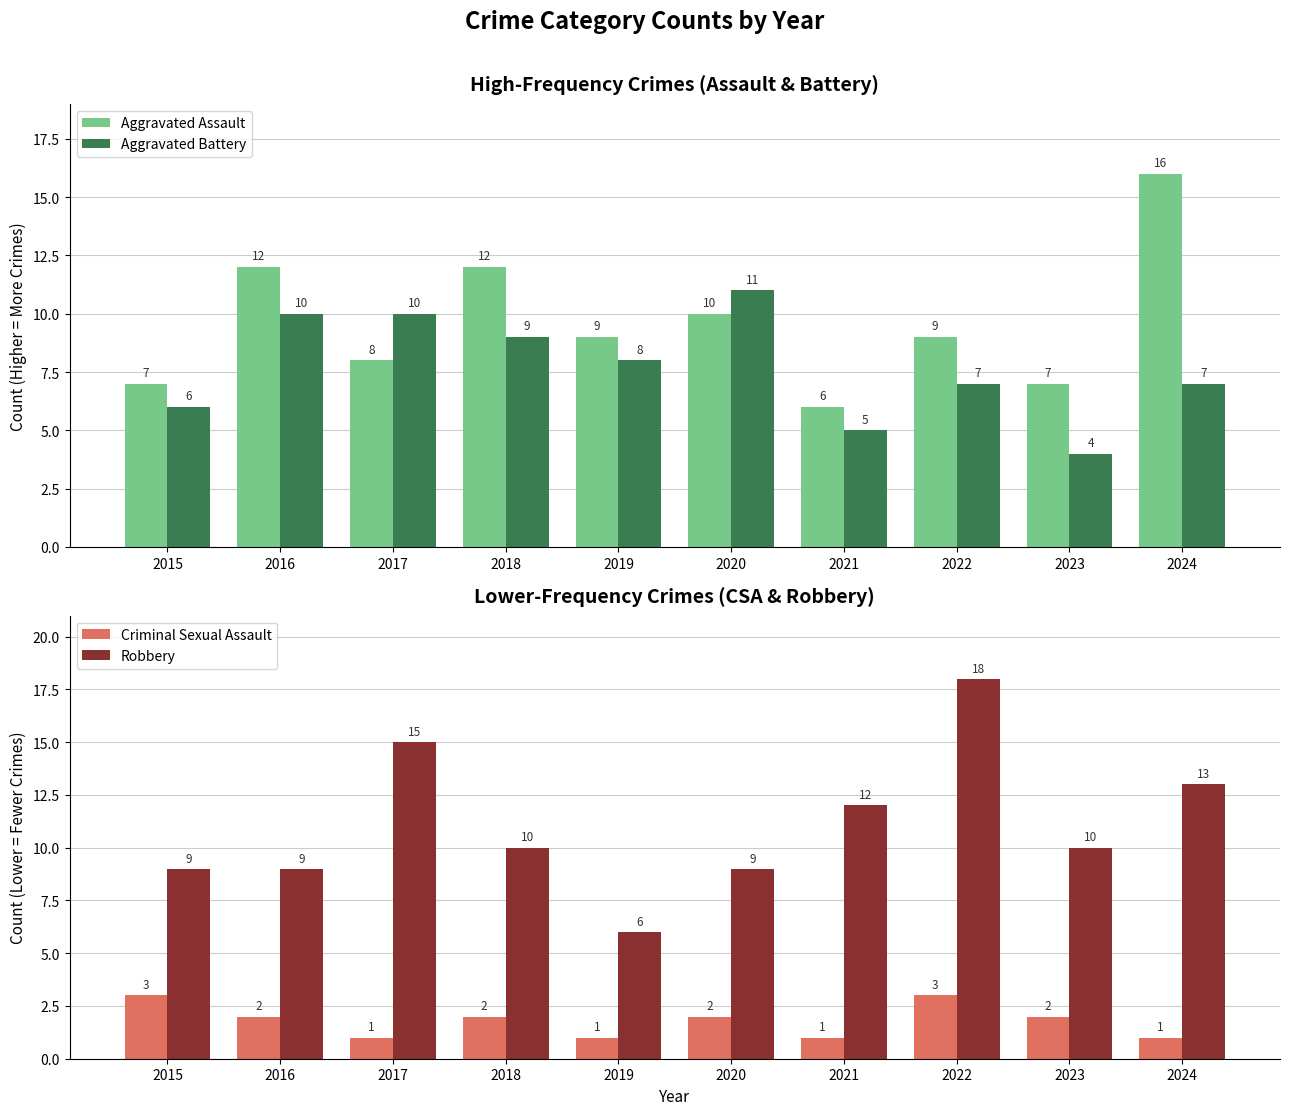

How many bars are there in each group?

4